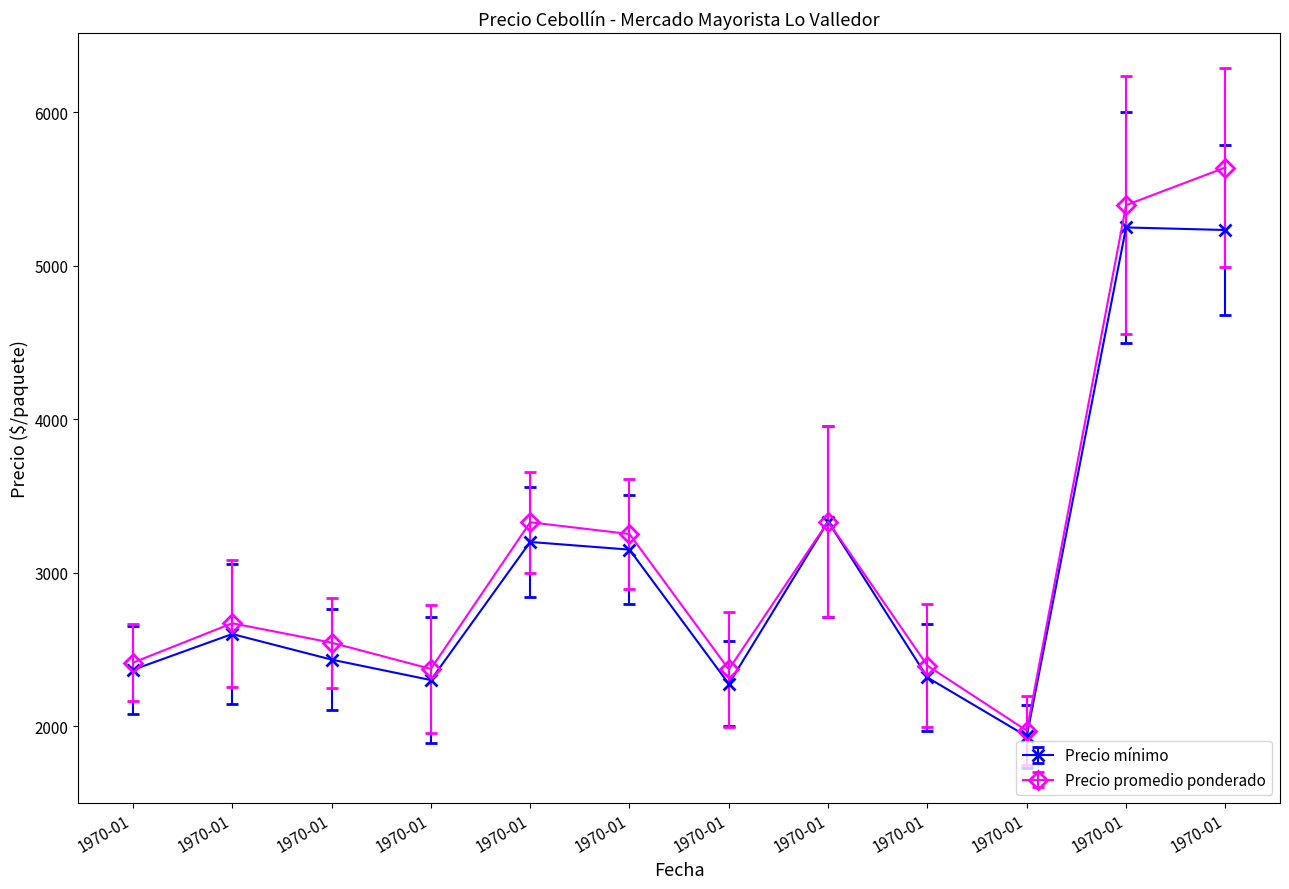

How many lines are shown in the chart?

2